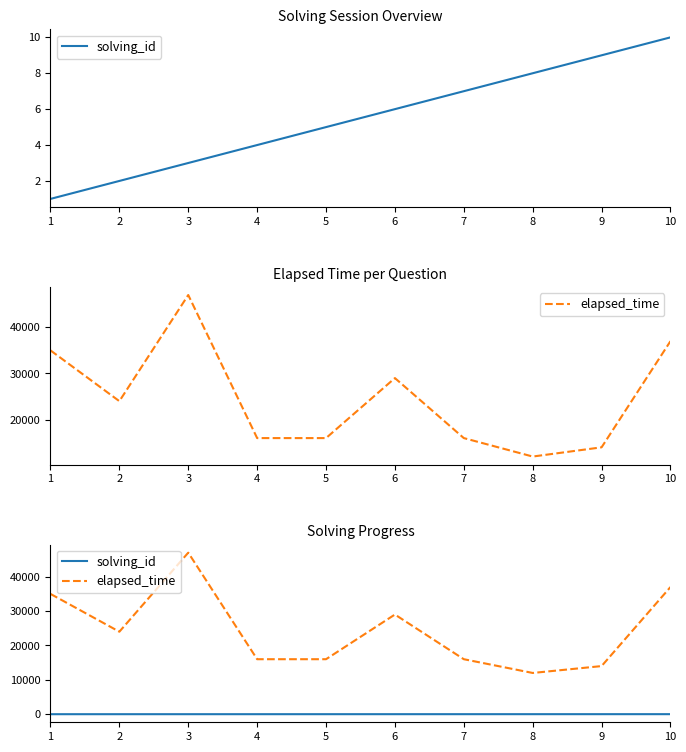

What is the sum of the elapsed_time values at 10 and 4?

53000